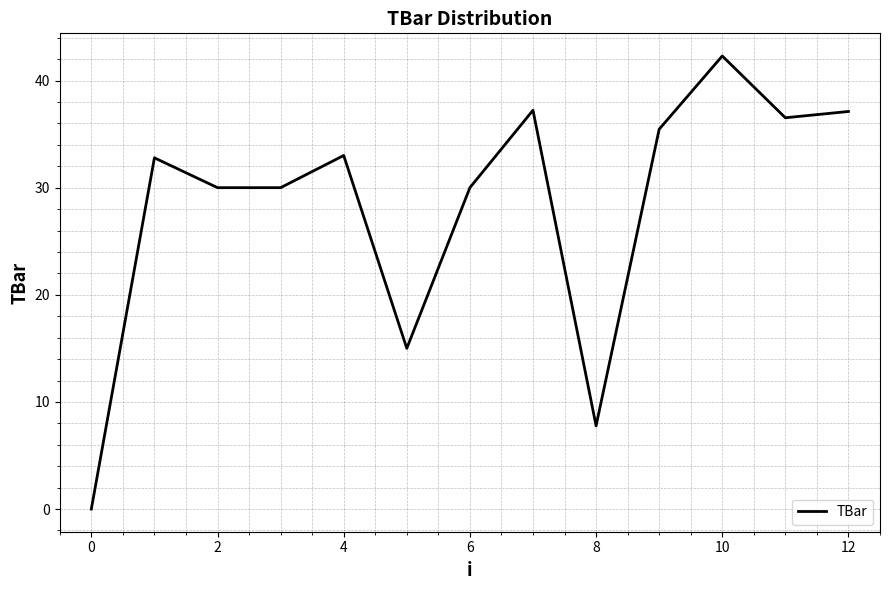

What is the maximum value shown in the chart?

42.3